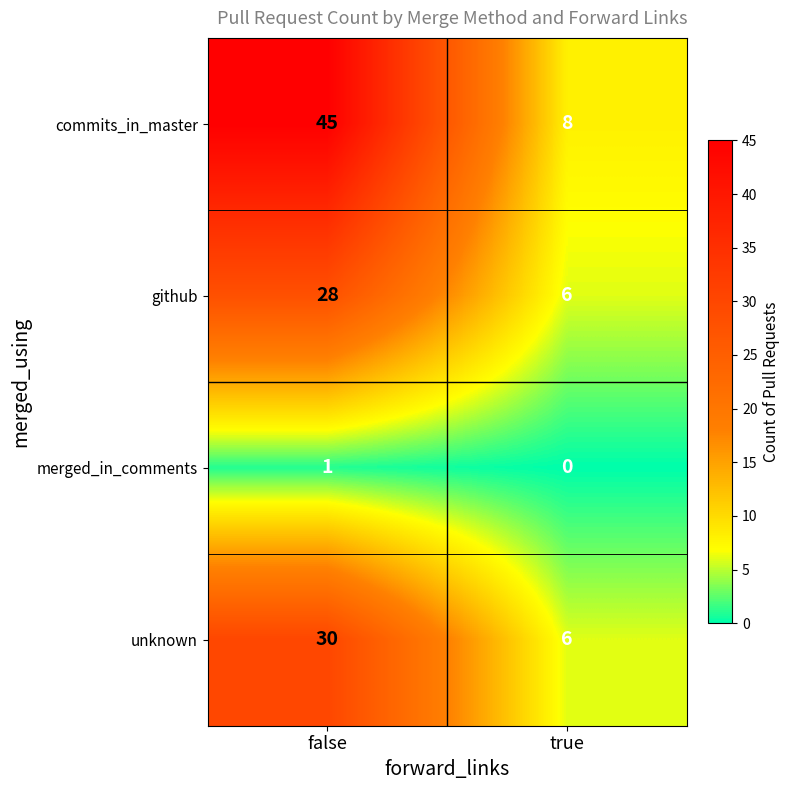

What is the sum of all unknown values?

36